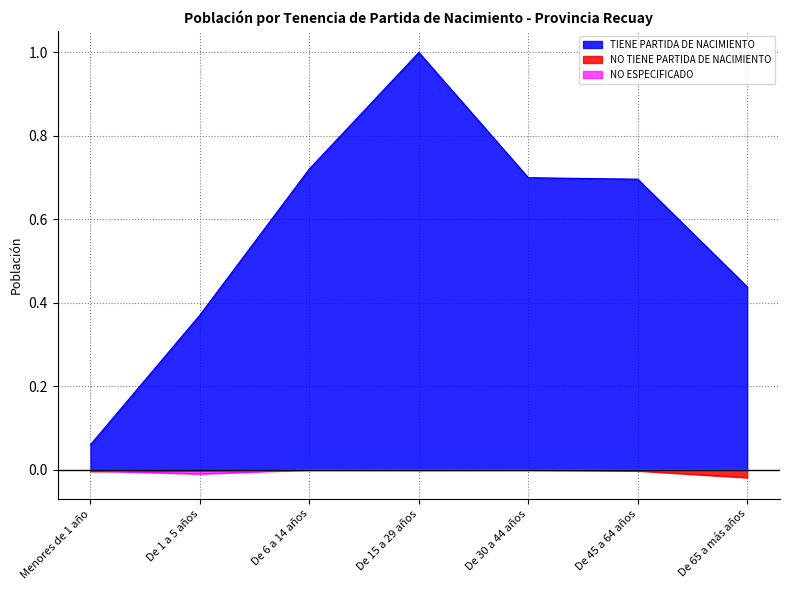

What is the sum of the TIENE PARTIDA DE NACIMIENTO values at De 45 a 64 años and De 15 a 29 años?

1.7